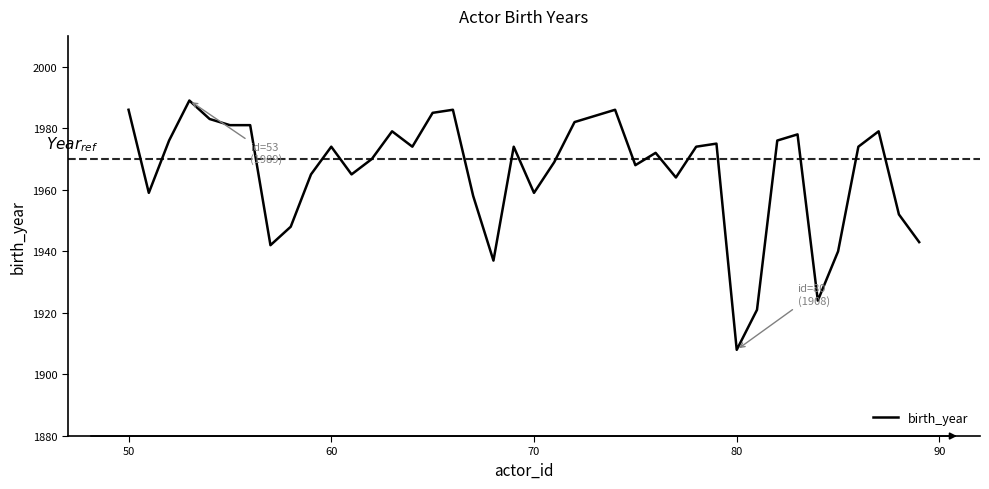

What is the smallest value displayed?

1908